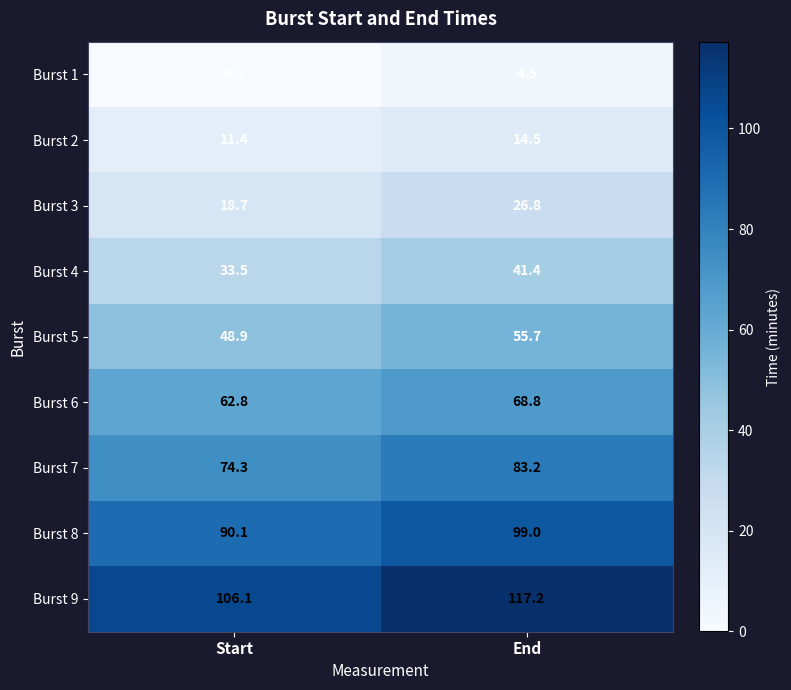

Which series has the largest total across all categories?

Burst 9